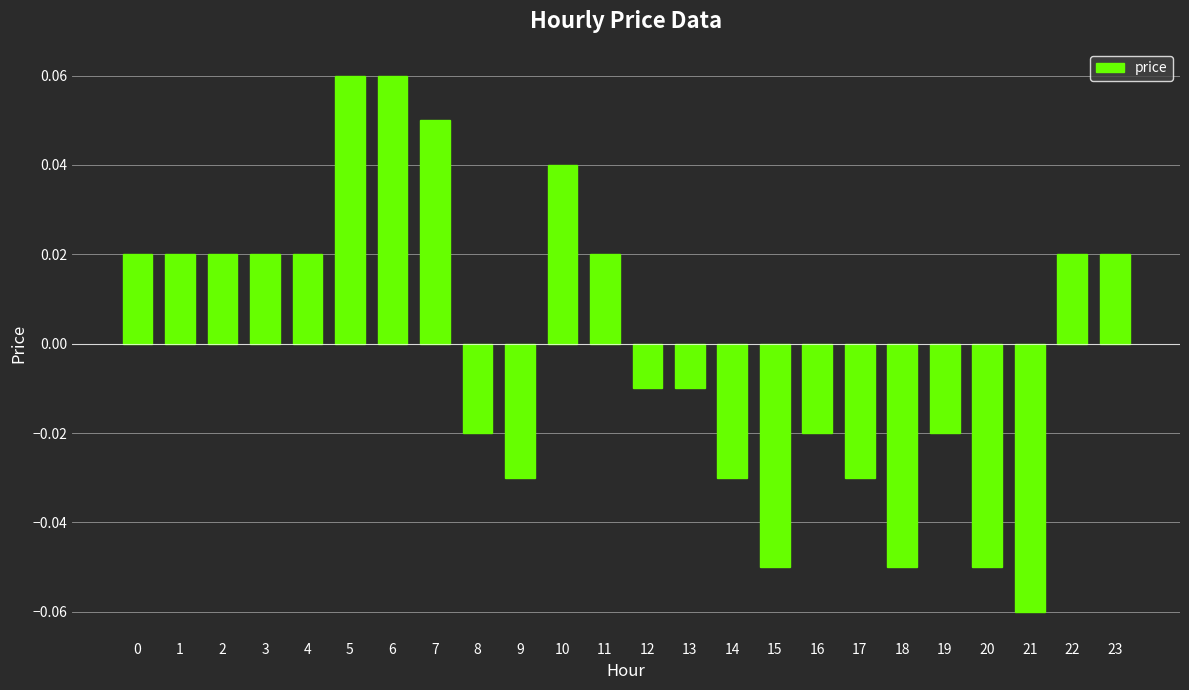

How many values are below 0?

12